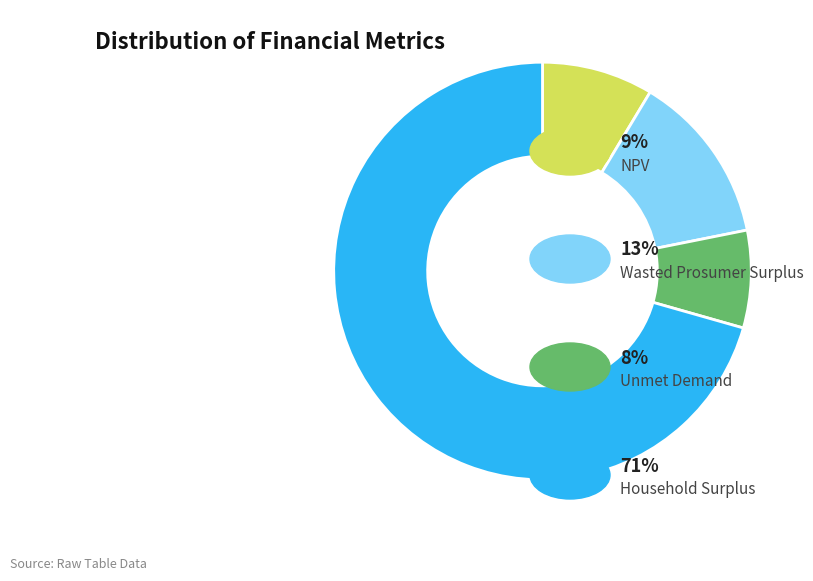

Is there any slice that represents more than half of the pie?

Yes